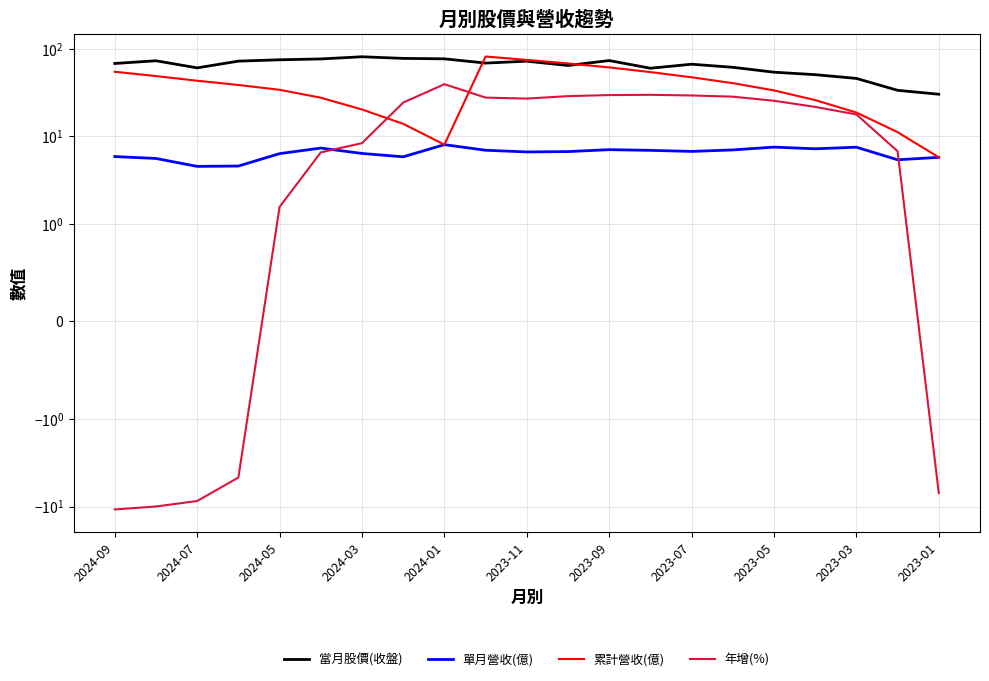

What position from the right is 13?

8